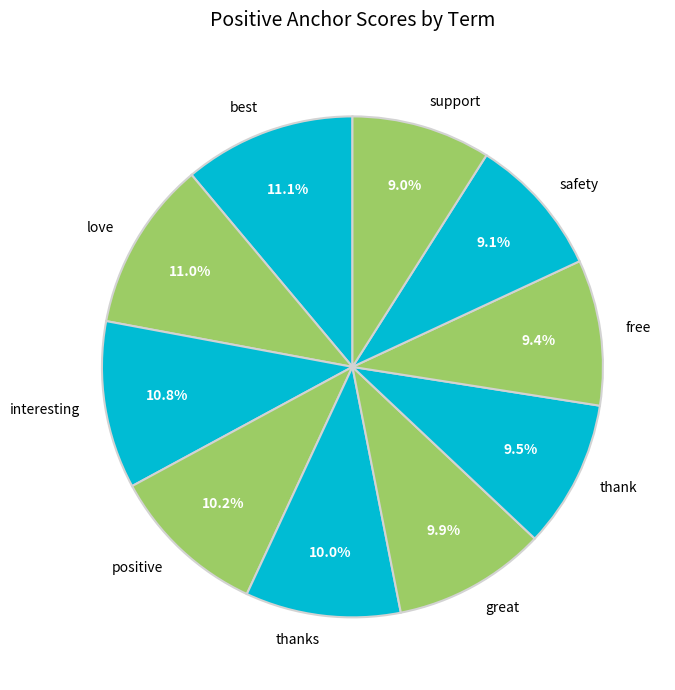

Is the sum of love and safety greater than half?

No